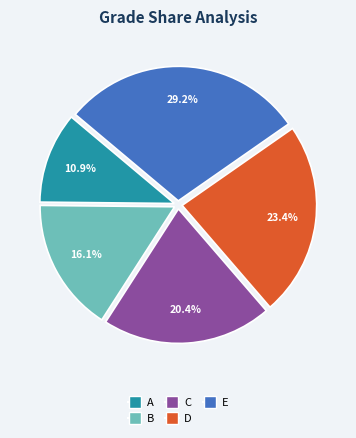

Is D the majority of the pie?

No